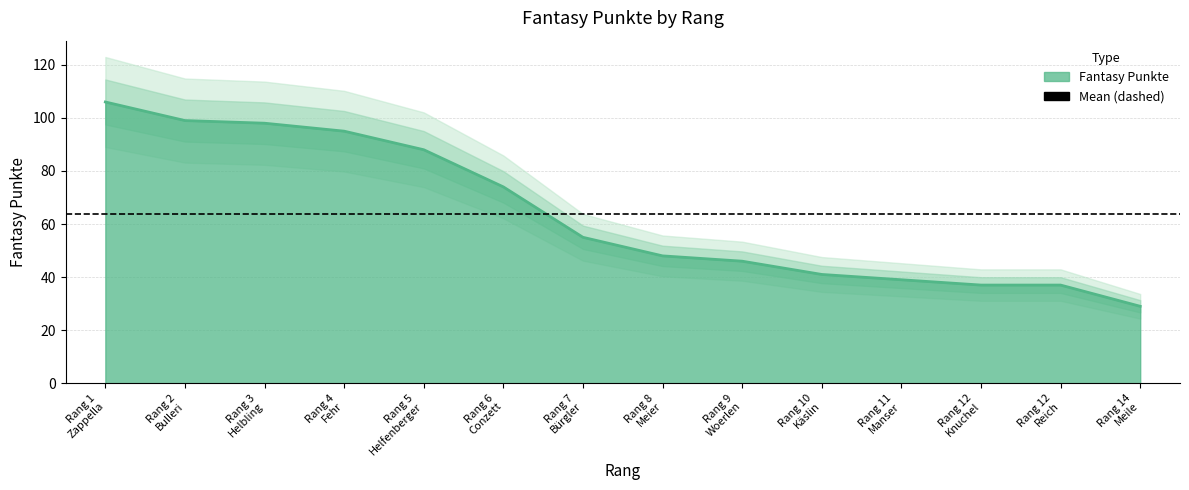

Read the value at Rang 5 Helfenberger, to the nearest 5.

90